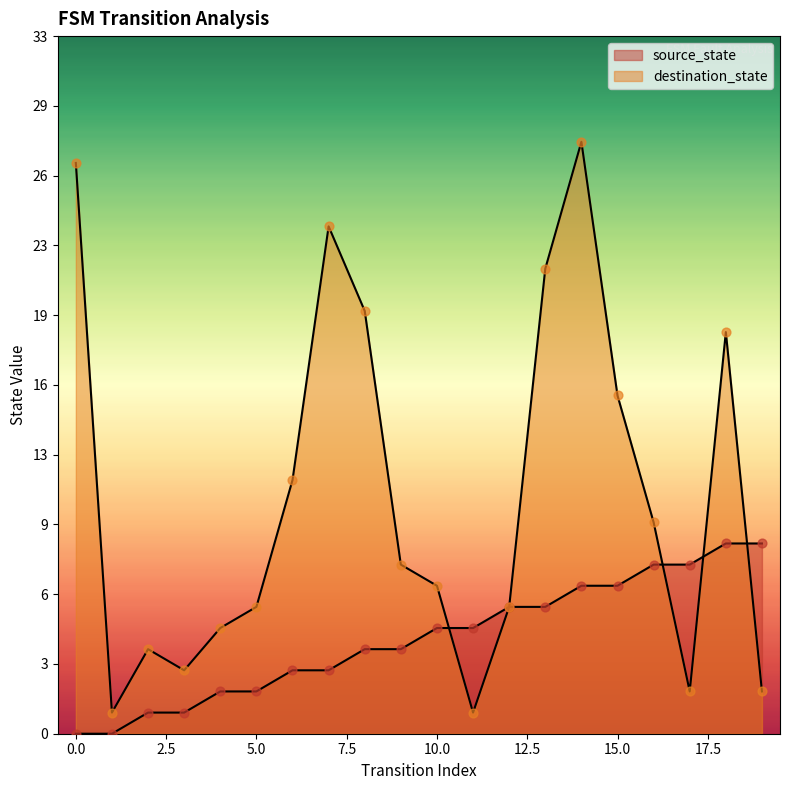

What are all the series names shown in the legend?

source_state, destination_state